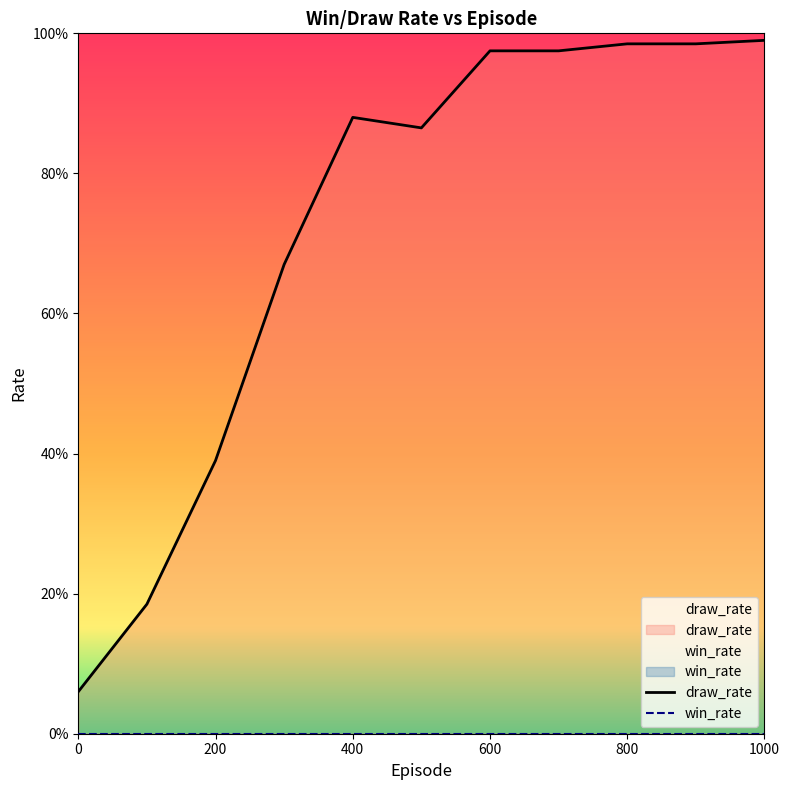

What is the value of the 5th point from the left?

0.9